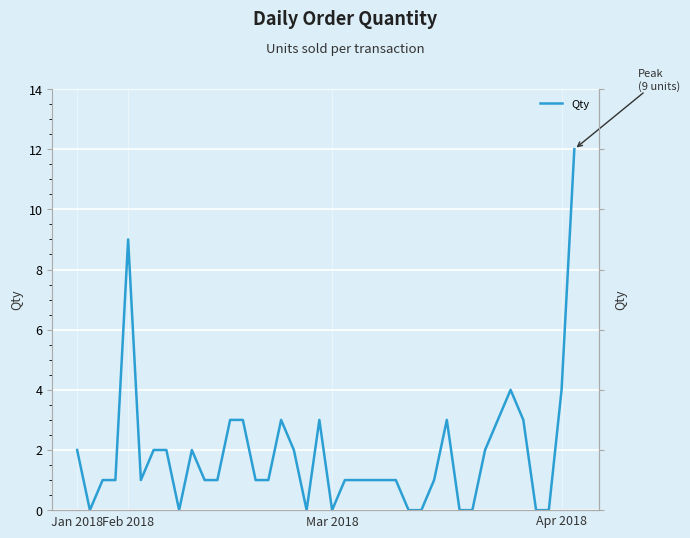

True or false: the data shows 6 at Feb 2018.

False